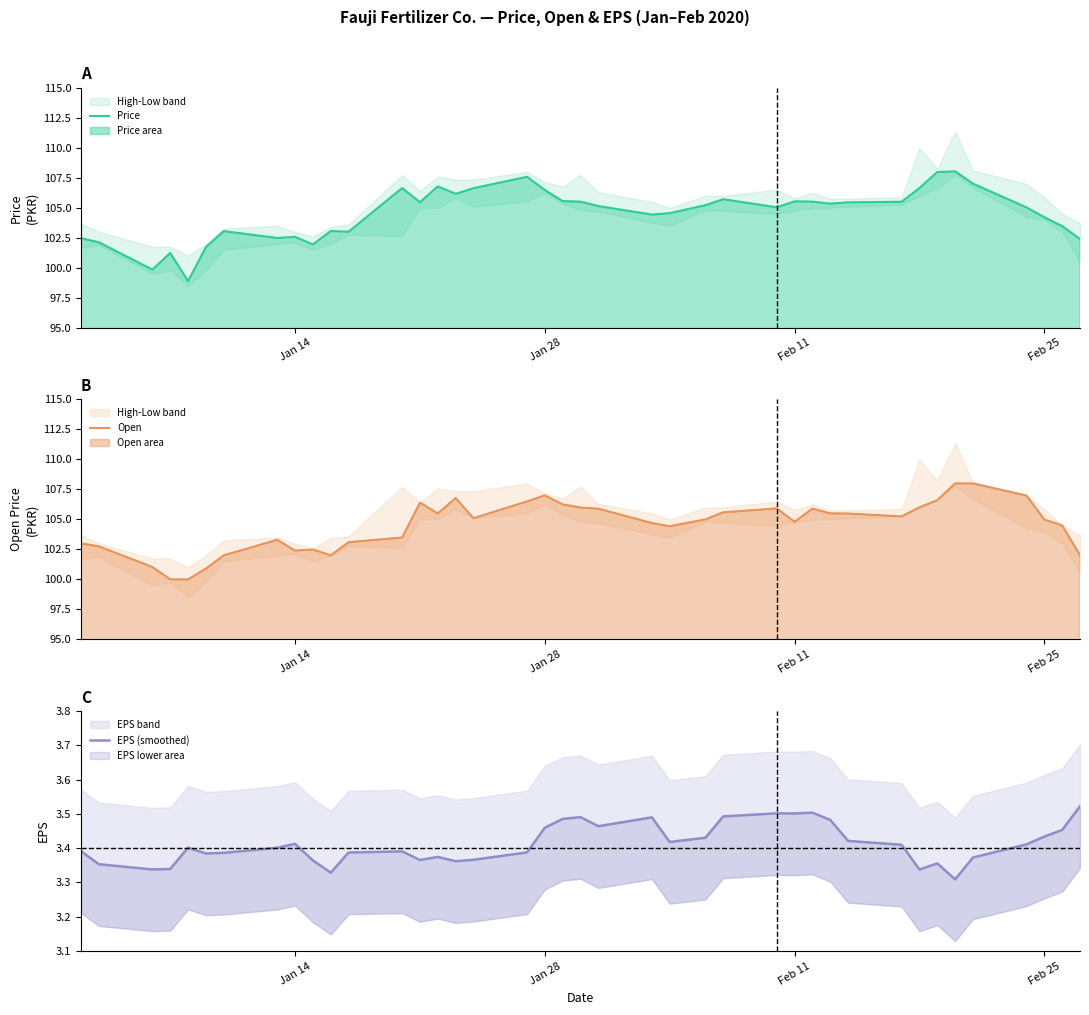

What is the lowest value of the Price series?

98.9